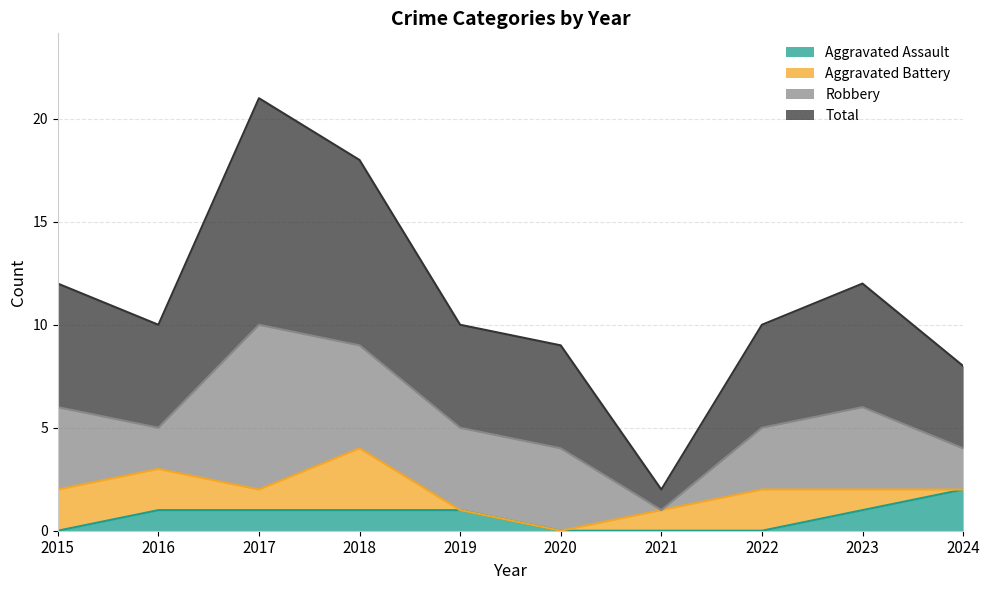

True or false: Aggravated Assault has a value of 0 at 2021.

True